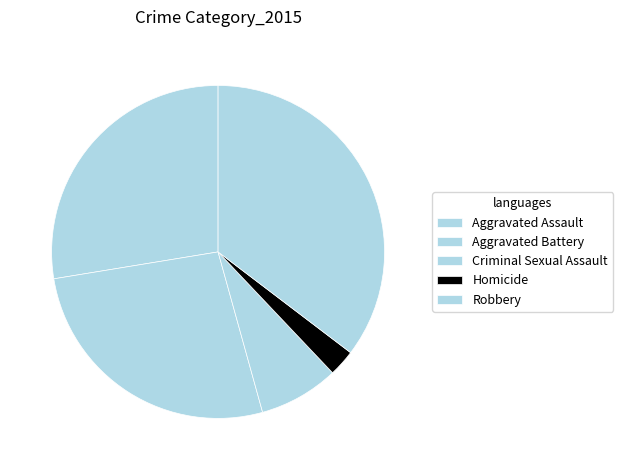

To the nearest percent, what is the combined percentage of Homicide and Criminal Sexual Assault?

10%